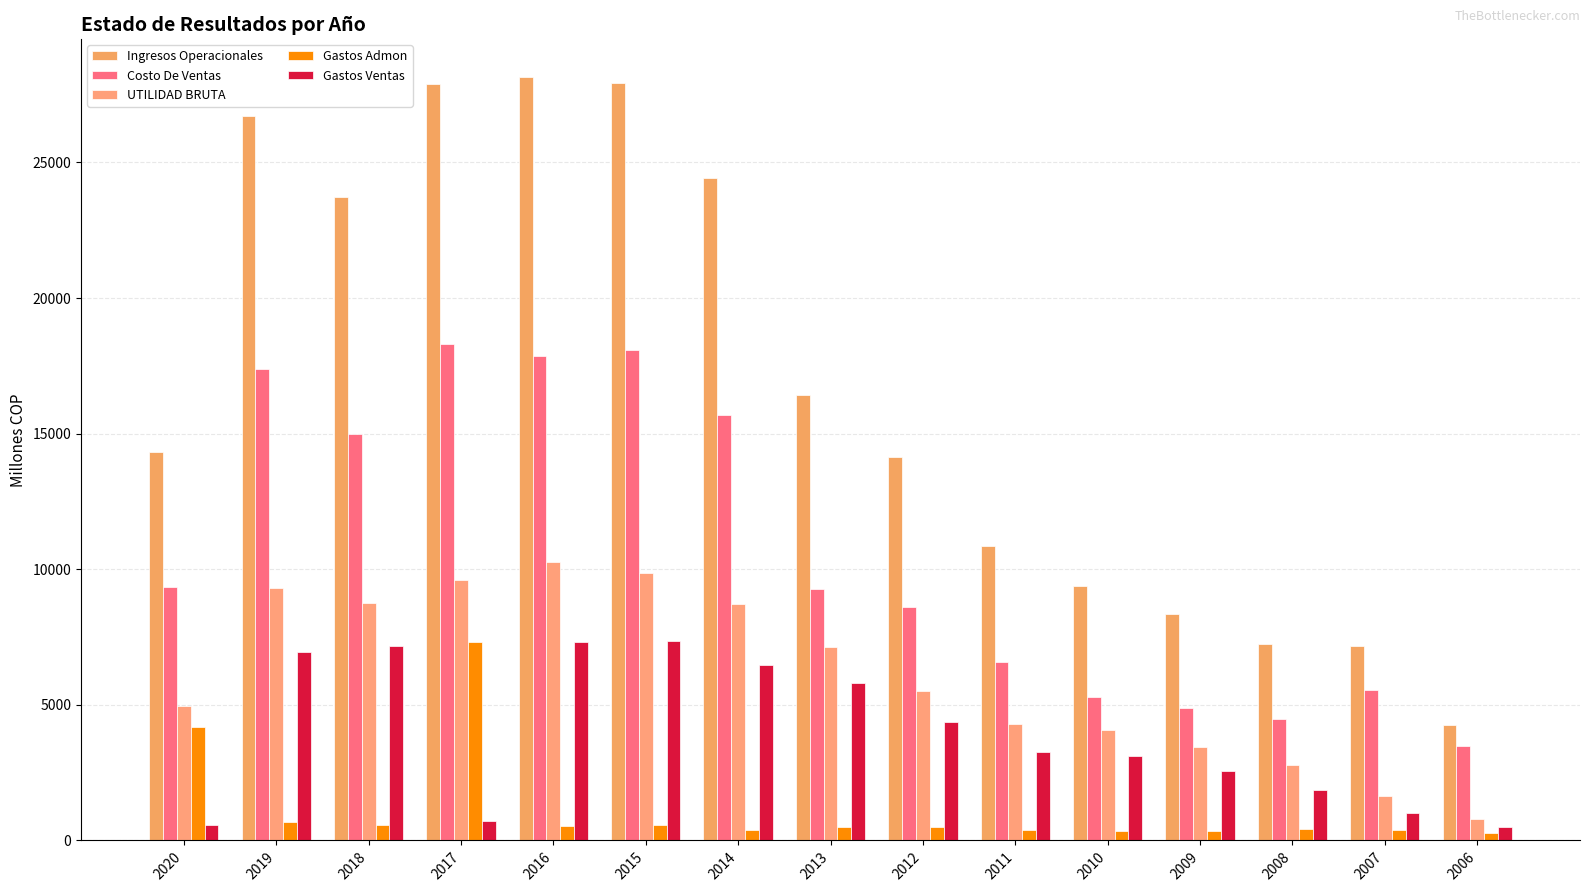

What is the total value across all series at 2007?

15745.2